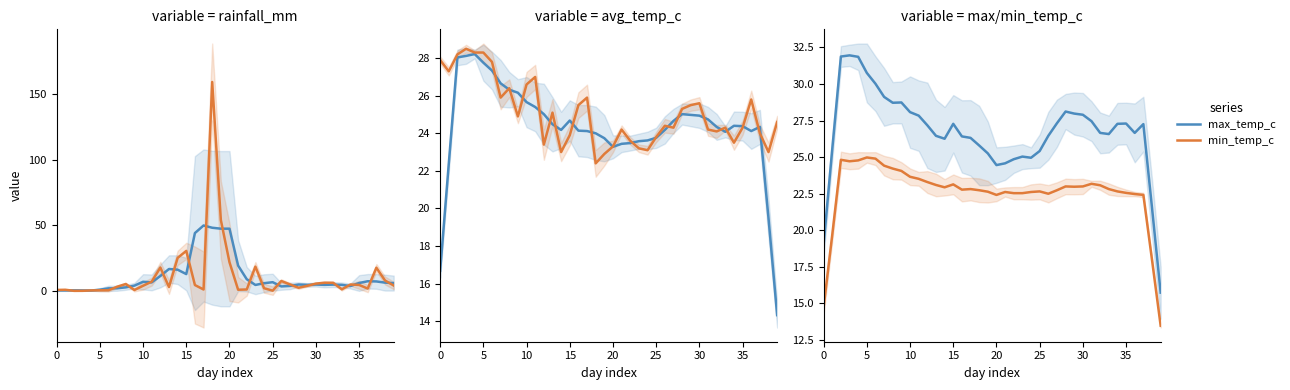

What is the highest value of the max_temp_c series?

32.0